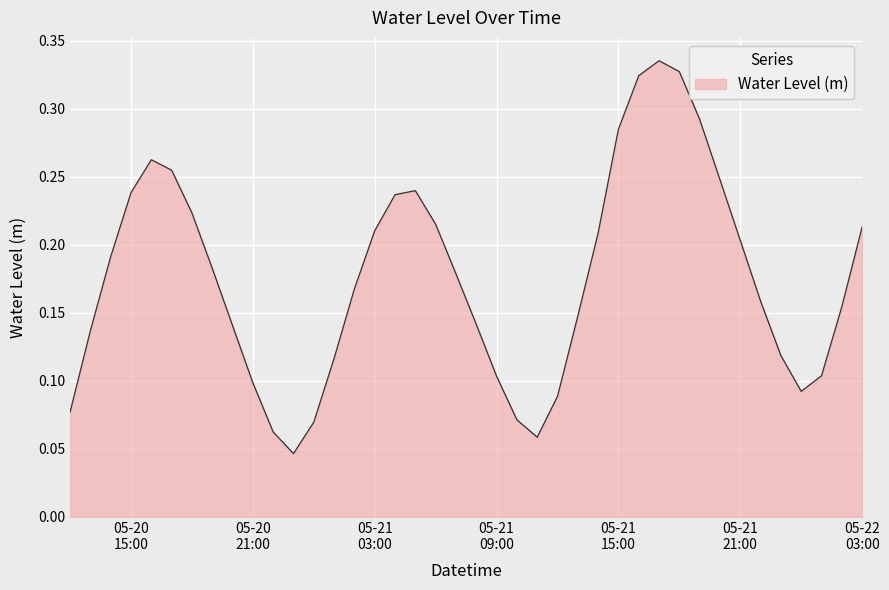

Reading right to left, what are all the values shown in this chart?

0.2	0.2	0.1	0.1	0.1	0.2	0.2	0.2	0.3	0.3	0.3	0.3	0.3	0.2	0.1	0.1	0.1	0.1	0.1	0.1	0.2	0.2	0.2	0.2	0.2	0.2	0.1	0.1	0.0	0.1	0.1	0.1	0.2	0.2	0.3	0.3	0.2	0.2	0.1	0.1